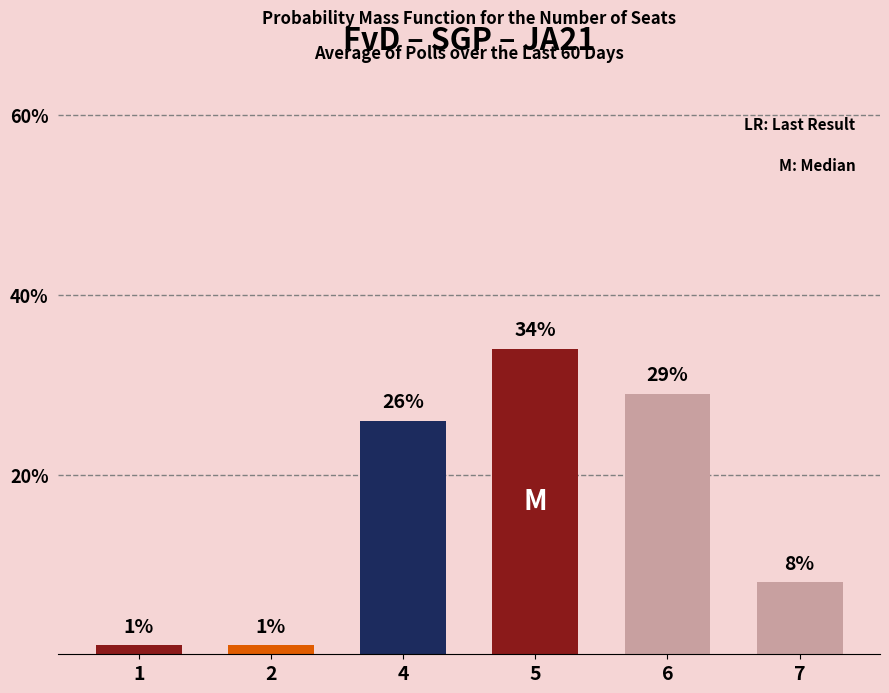

What is the maximum value shown in the chart?

34